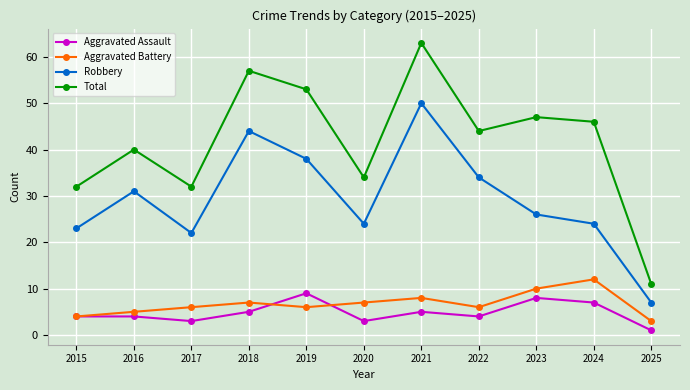

What is the maximum value for Total?

63